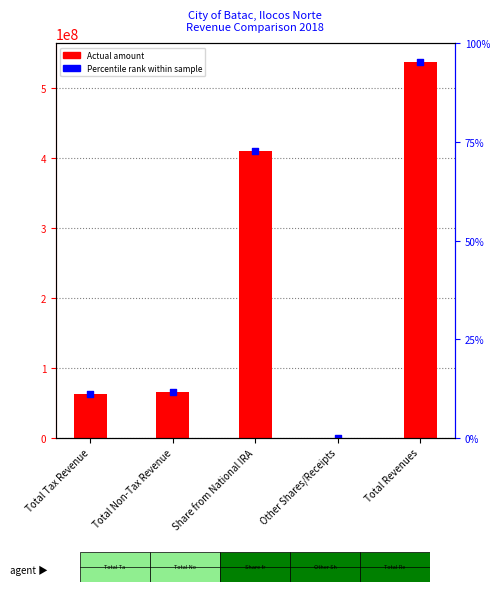

Is the value of Percentile rank within sample at Other Shares/Receipts greater than the value of Actual Amount at Total Non-Tax Revenue?

No